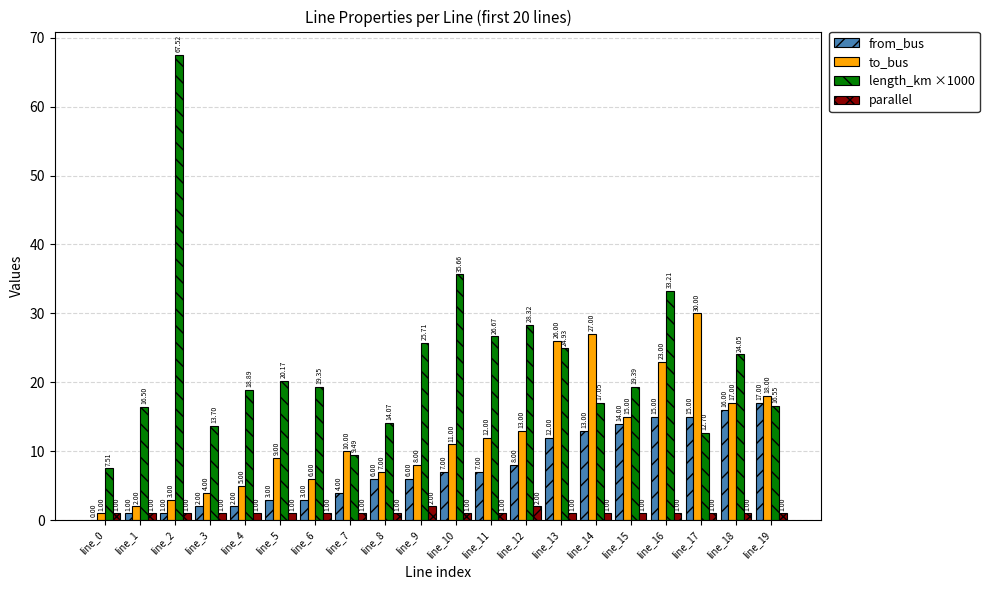

How many groups of bars are there?

20